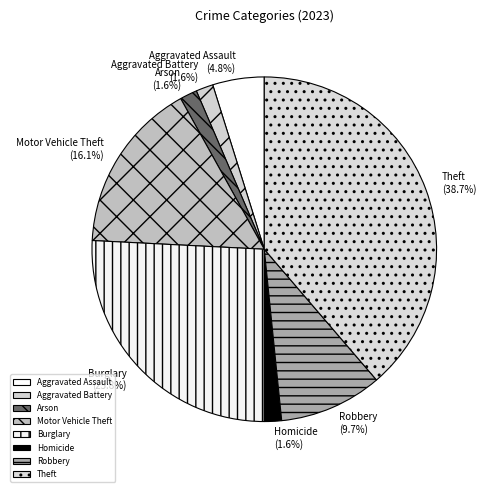

How many segments does this pie chart have?

8